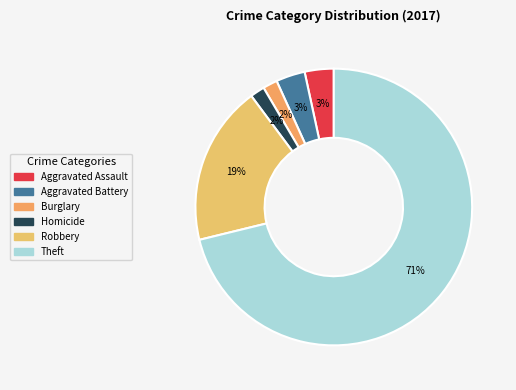

How many segments does this pie chart have?

6